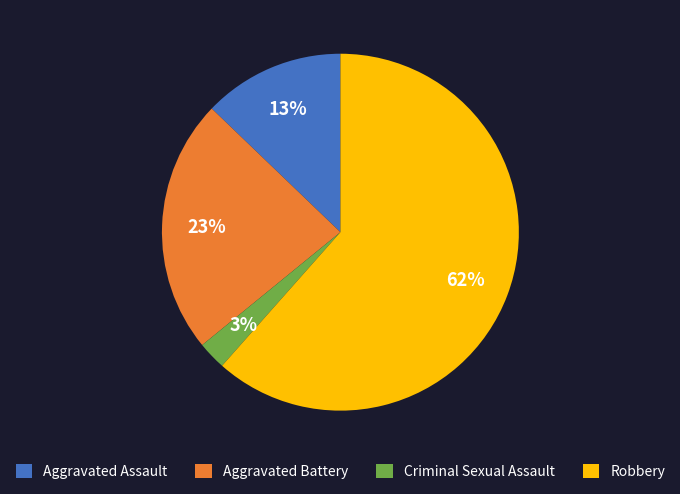

Is Robbery the majority of the pie?

Yes